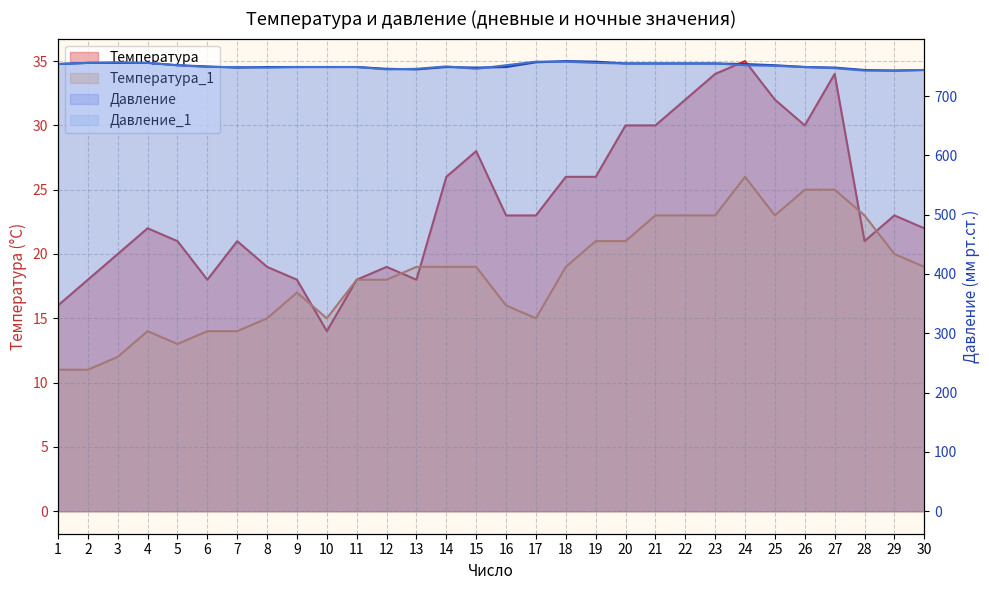

After their last crossing, which series has the higher values: Давление_1 or Давление?

Давление